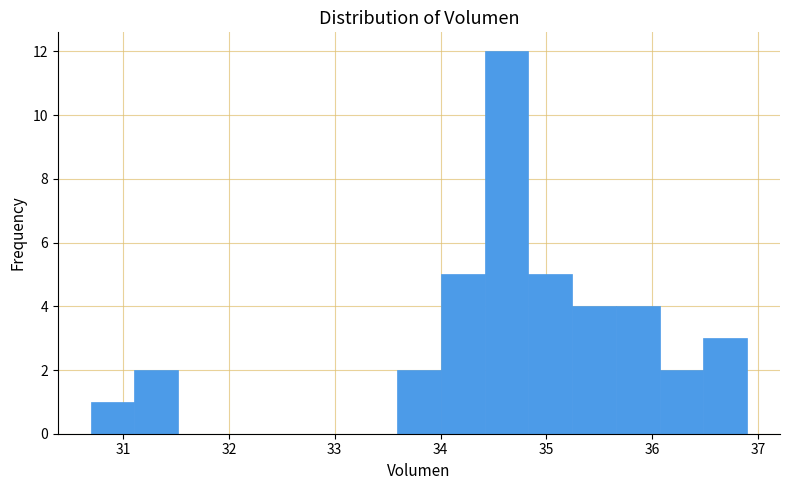

Which range on the x-axis has the tallest bar?

34.4 to 34.8